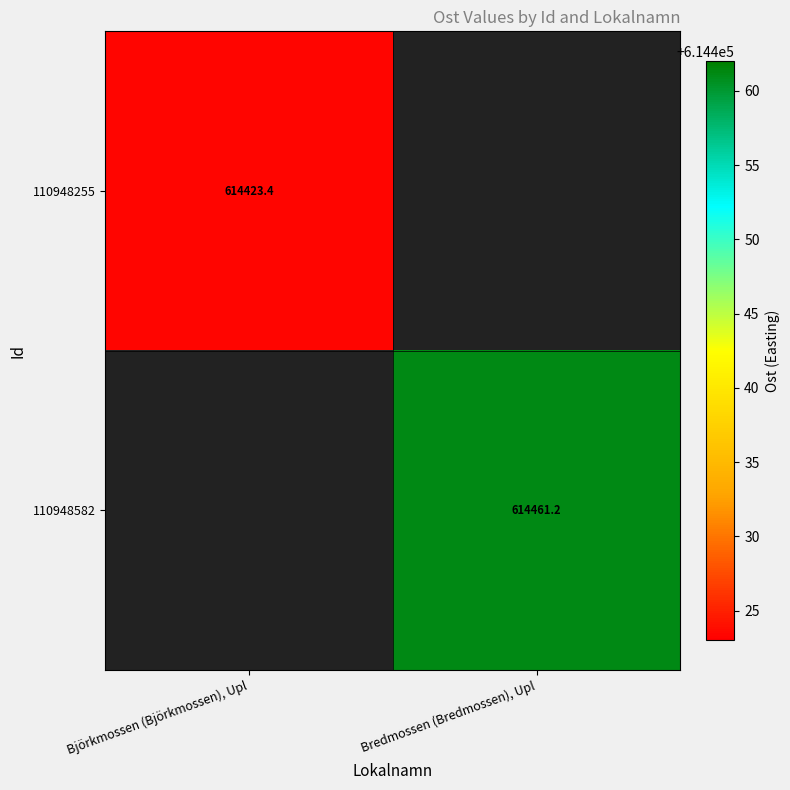

Is it true that 110948255 equals 148474.4 at Björkmossen (Björkmossen), Upl?

False